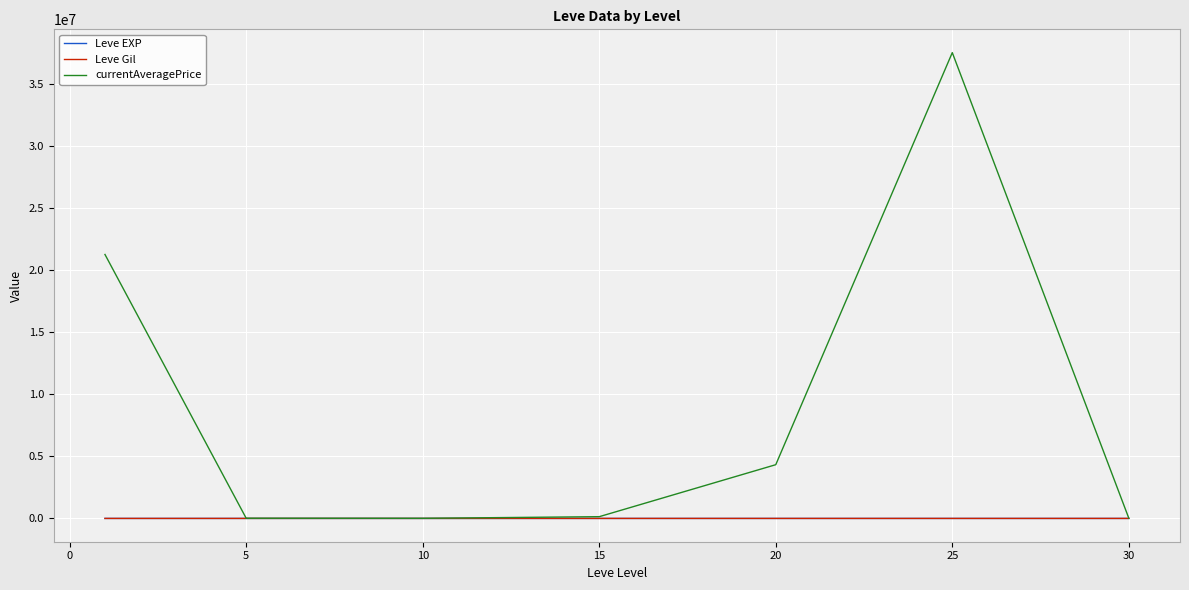

Which series has the largest range (max minus min)?

currentAveragePrice